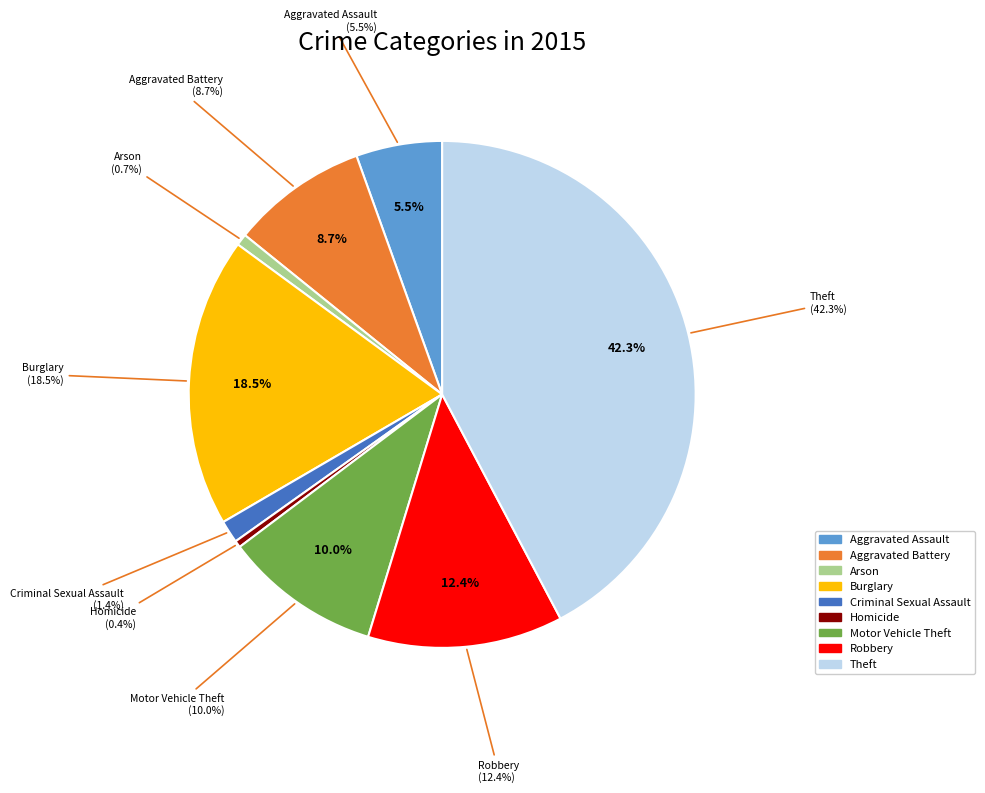

What is the smallest slice in the pie chart?

Homicide